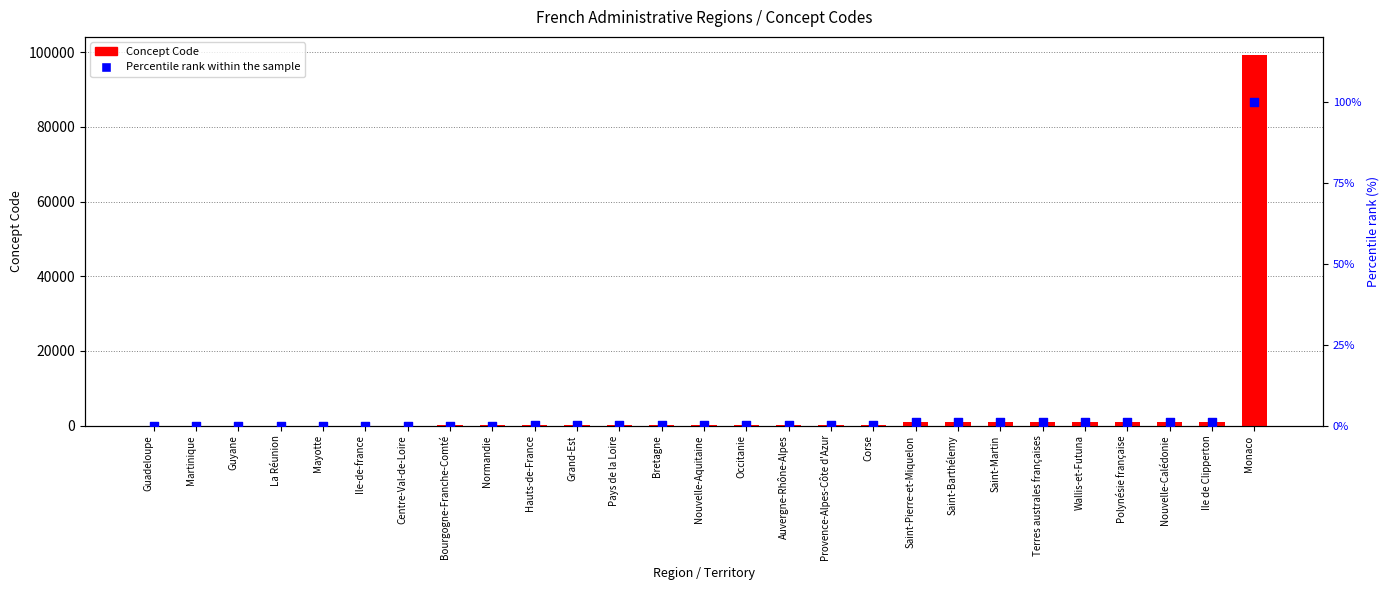

What is the total value across all series at Occitanie?

76.1